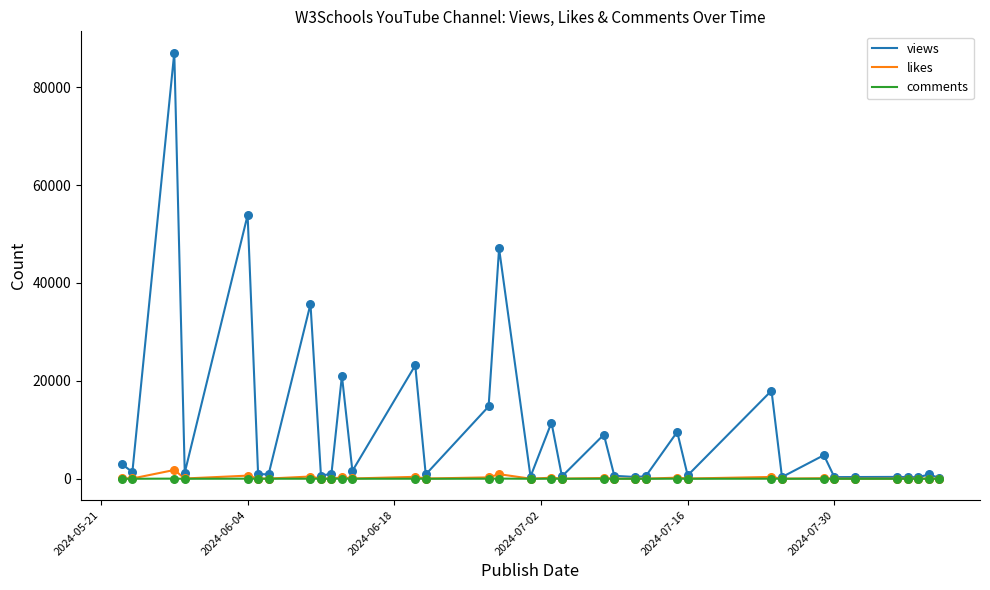

What are all the series names shown in the legend?

views, likes, comments